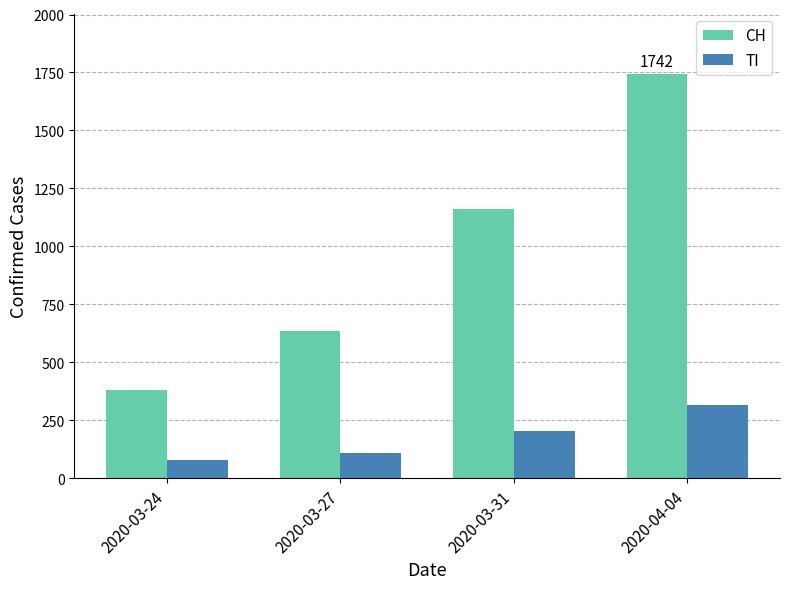

What are all the series names shown in the legend?

CH, TI